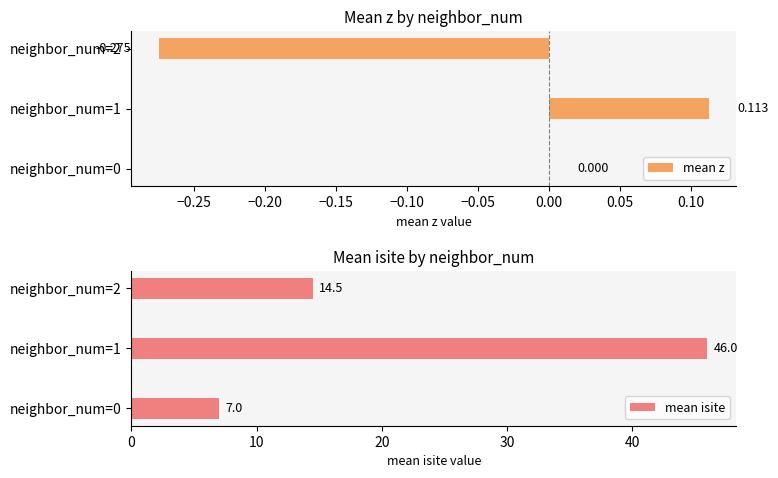

At which category is the sum across all series the highest?

−0.25